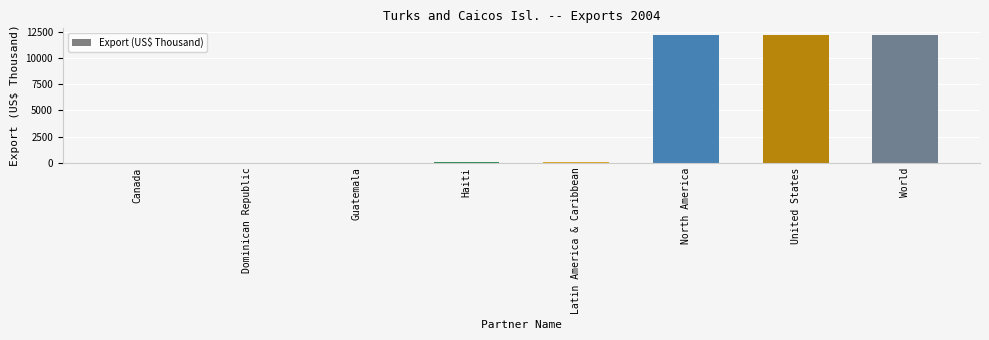

Is it true that the value at Canada is 8.9?

True